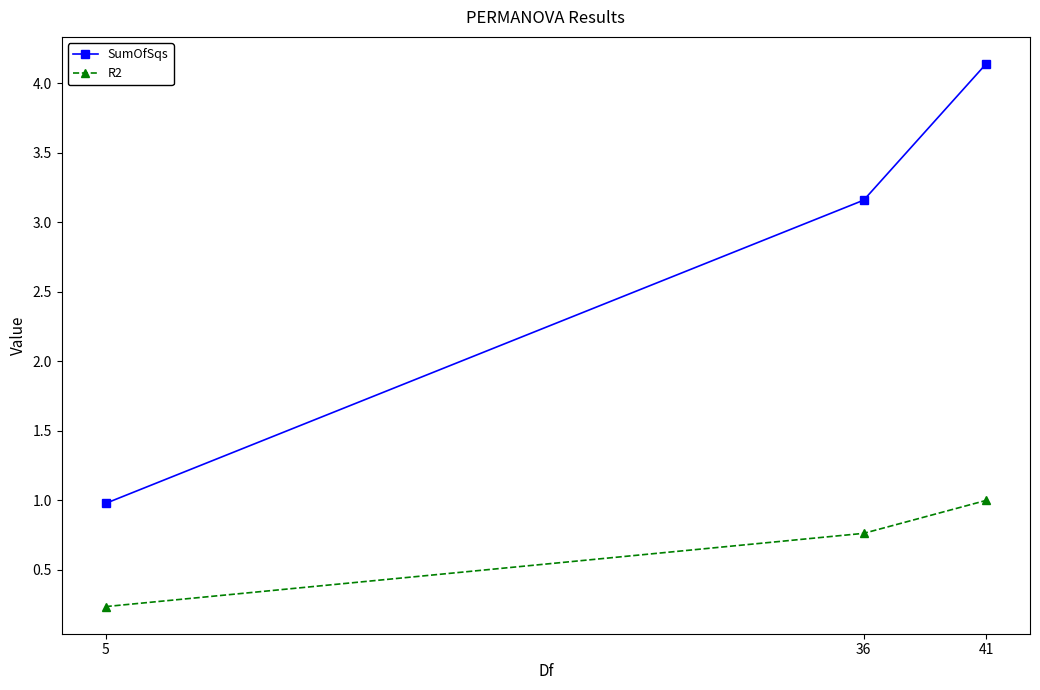

At 5, list the series in order from smallest to largest.

R2, SumOfSqs